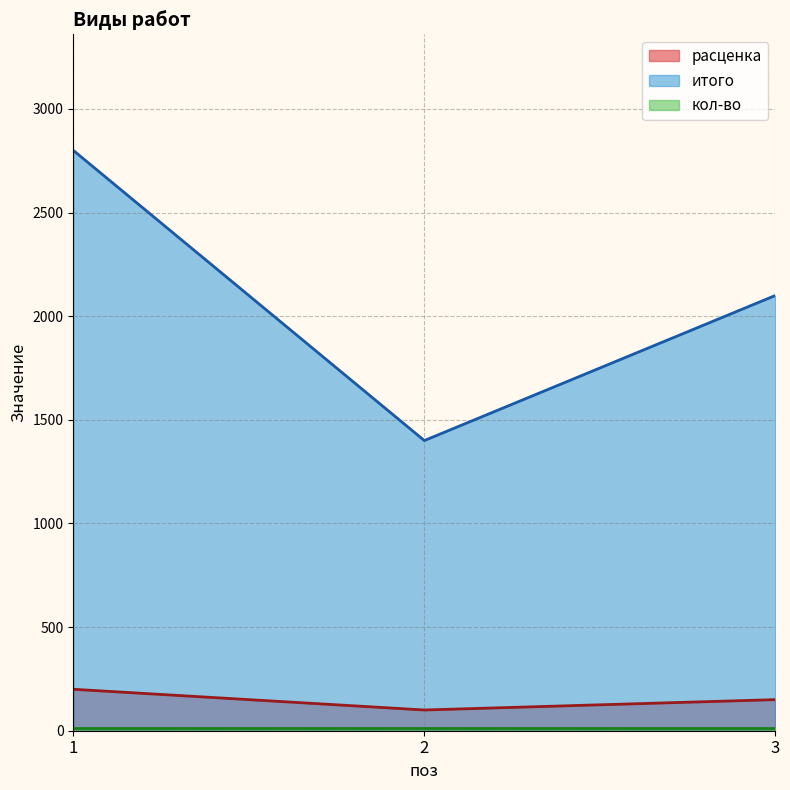

What value does the расценка series have at 2, to the nearest 50?

100